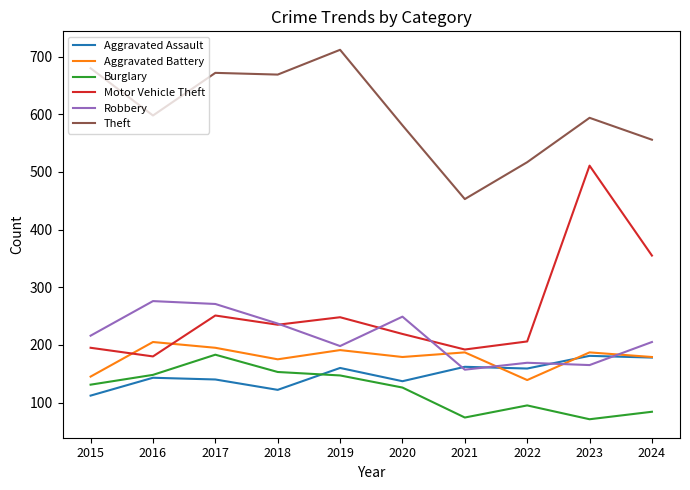

At which label does Theft reach its minimum?

2021